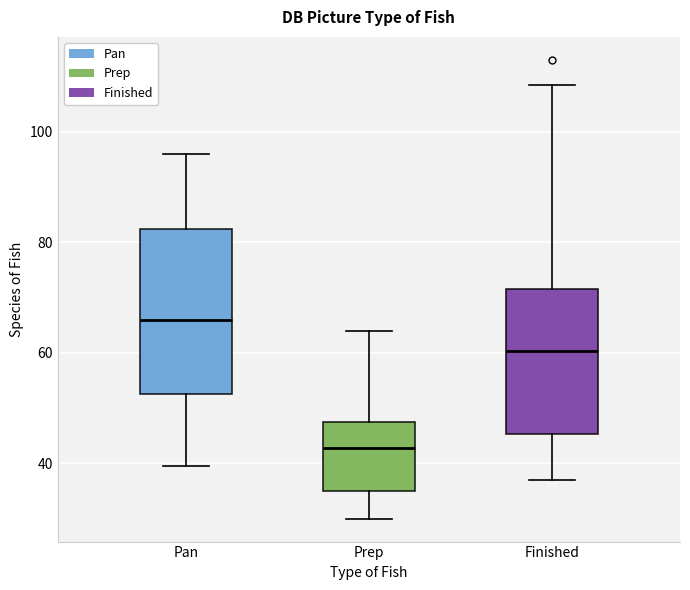

Comparing the boxes themselves (not the whiskers), which one is the tallest?

Pan